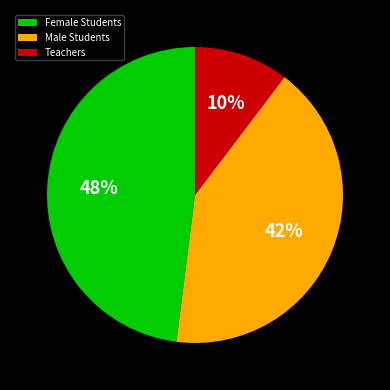

To the nearest percent, what is the combined percentage of Female Students and Male Students?

90%